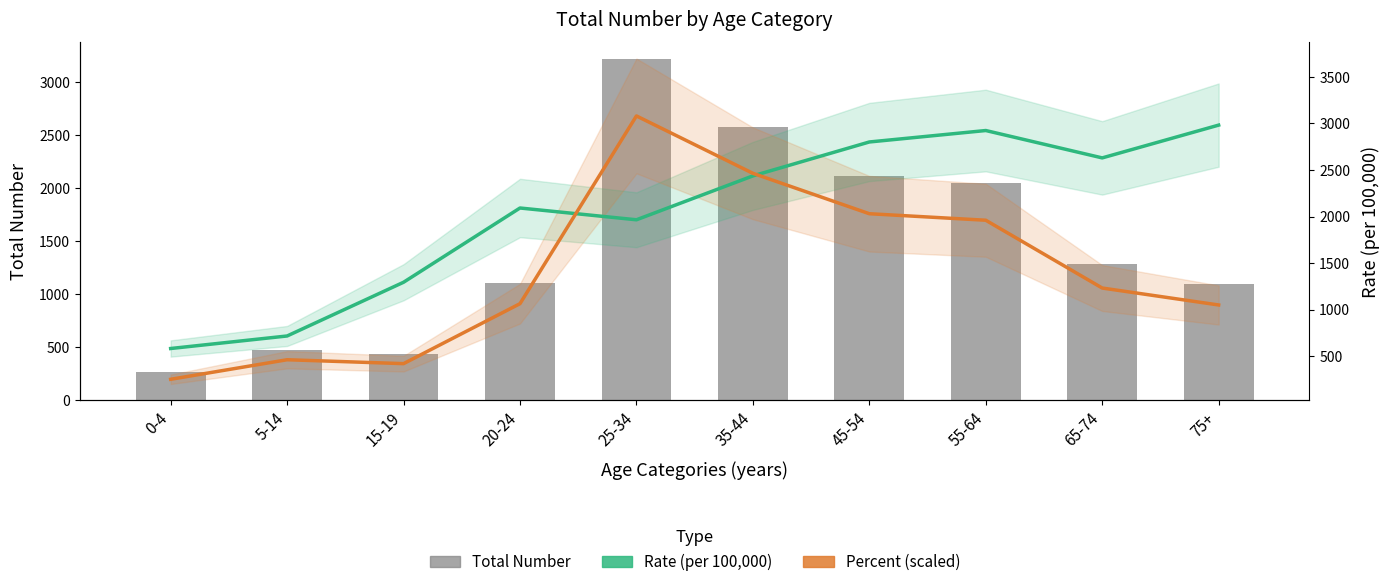

What is the value of the Percent (scaled) bar at the 1st from the left?

252.0